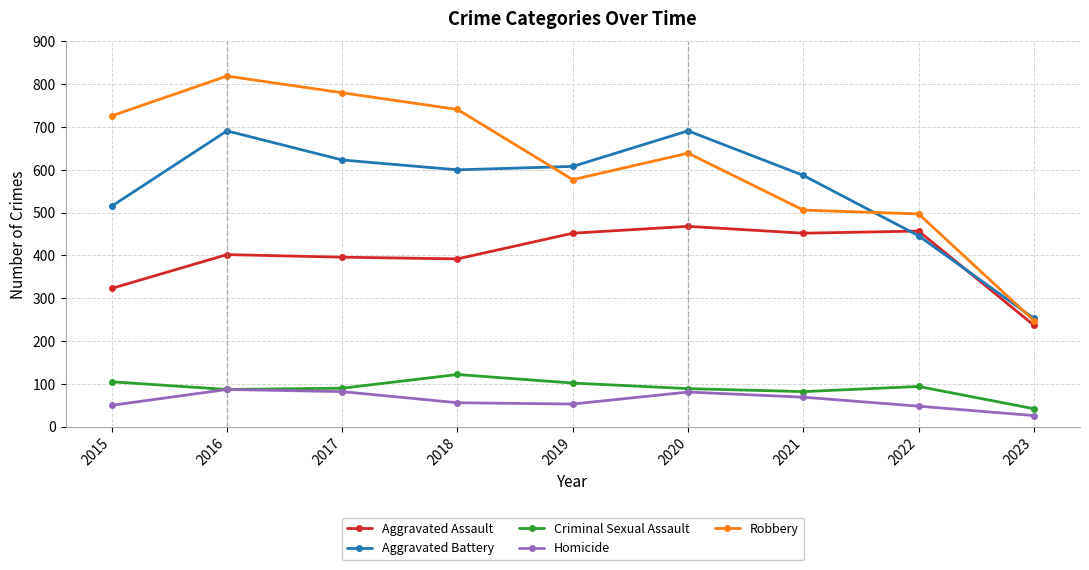

Which category has the highest value in the Criminal Sexual Assault series?

2018